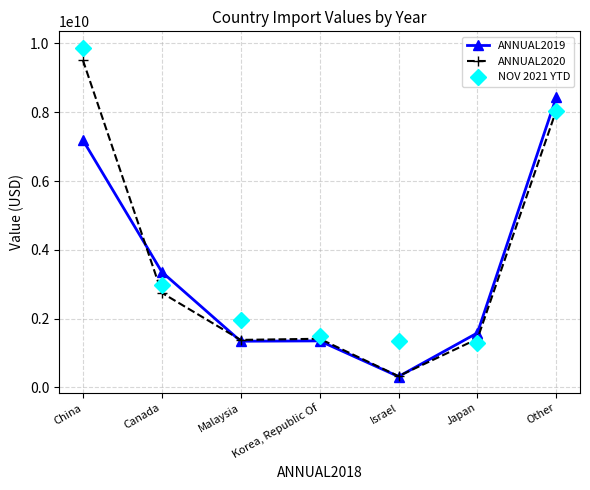

True or false: ANNUAL2020 and ANNUAL2019 intersect in this chart.

True